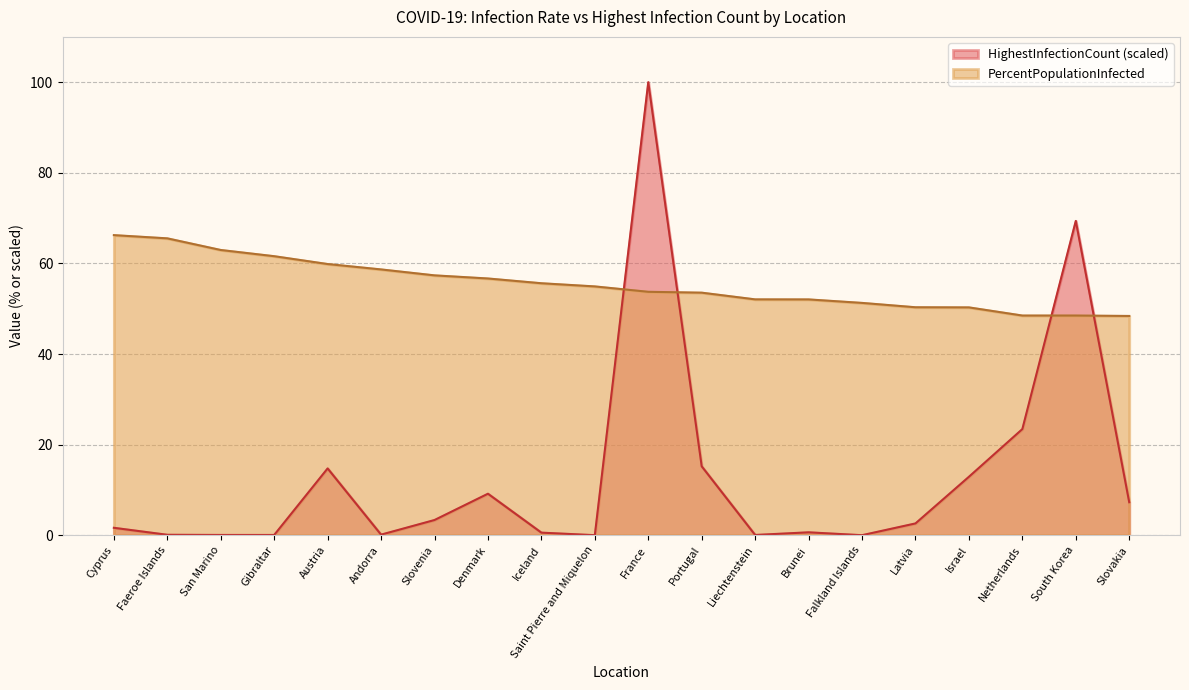

At which category does the chart reach its peak across all series?

France